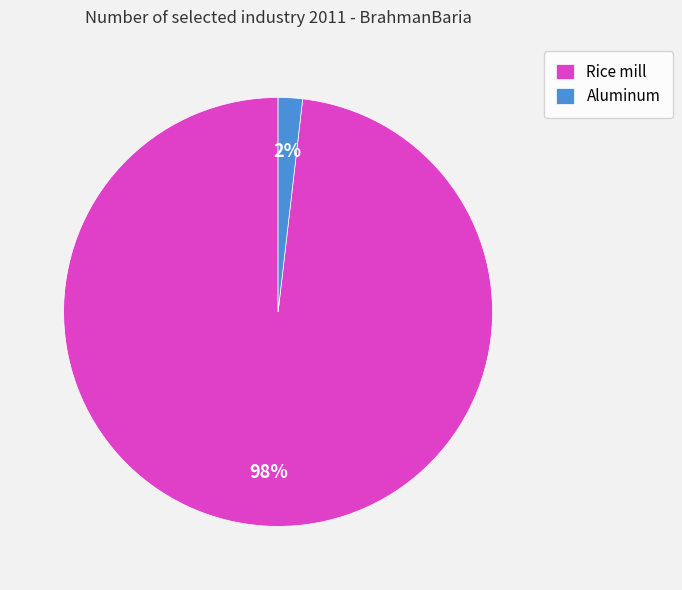

What percentage is the Rice mill slice, to the nearest percent?

98%